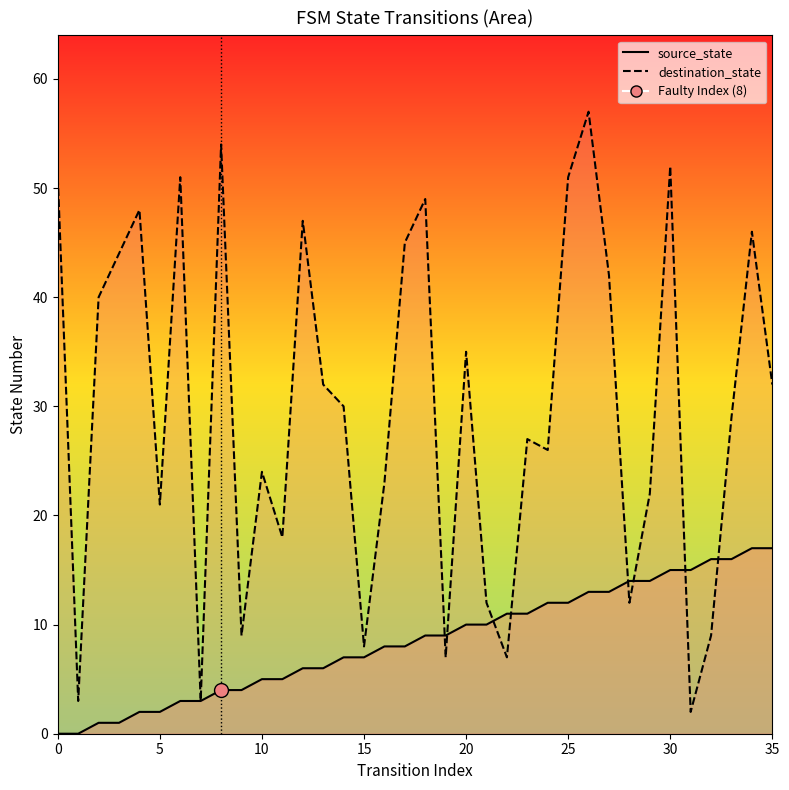

What is the greatest value displayed?

57